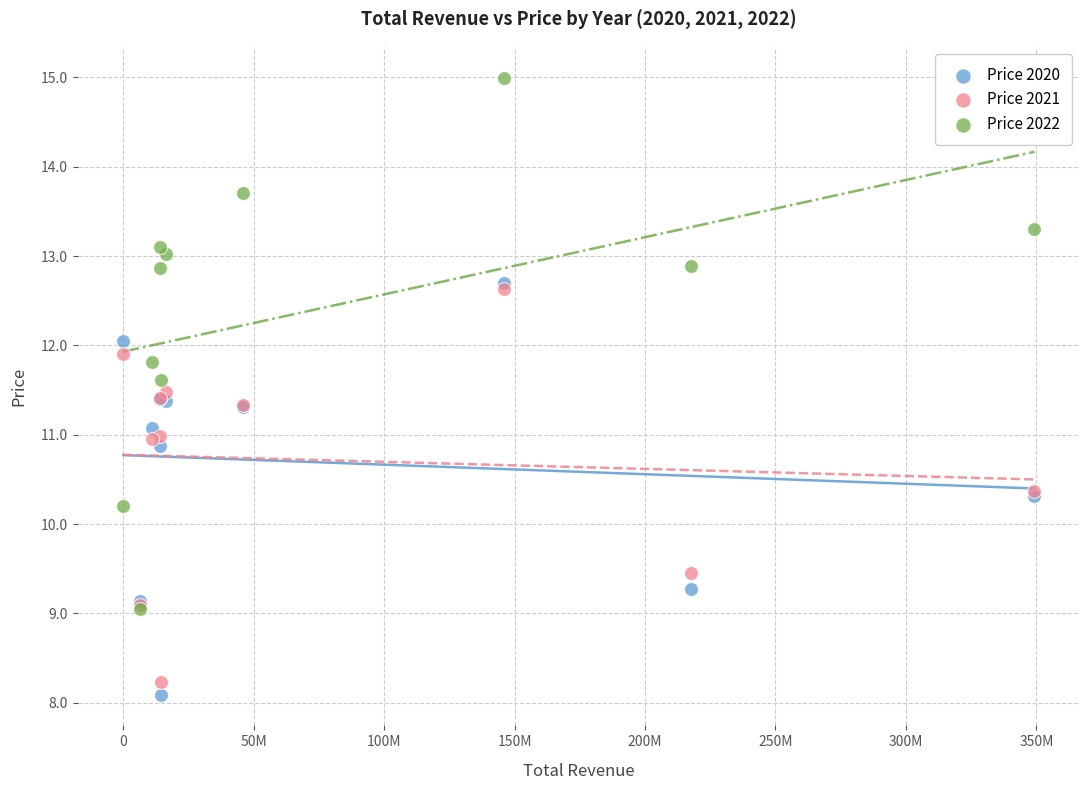

What are all the series names shown in the legend?

Price 2020, Price 2021, Price 2022